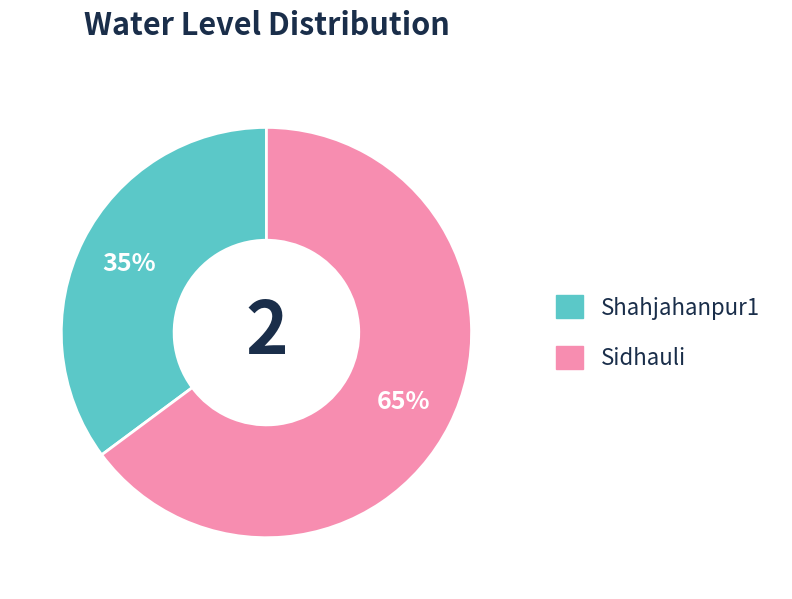

What is the smallest slice in the pie chart?

Shahjahanpur1